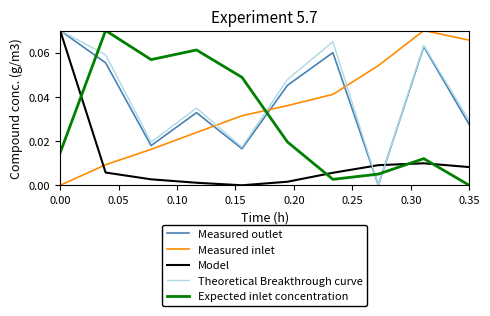

How many intersections are there between Model and Measured inlet?

1